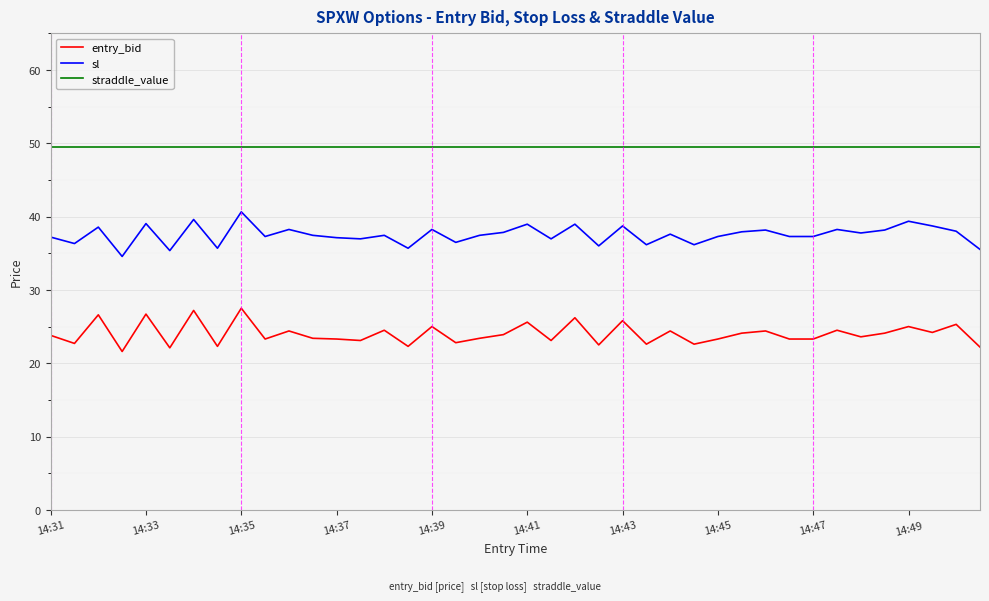

True or false: straddle_value and sl cross at least once.

False